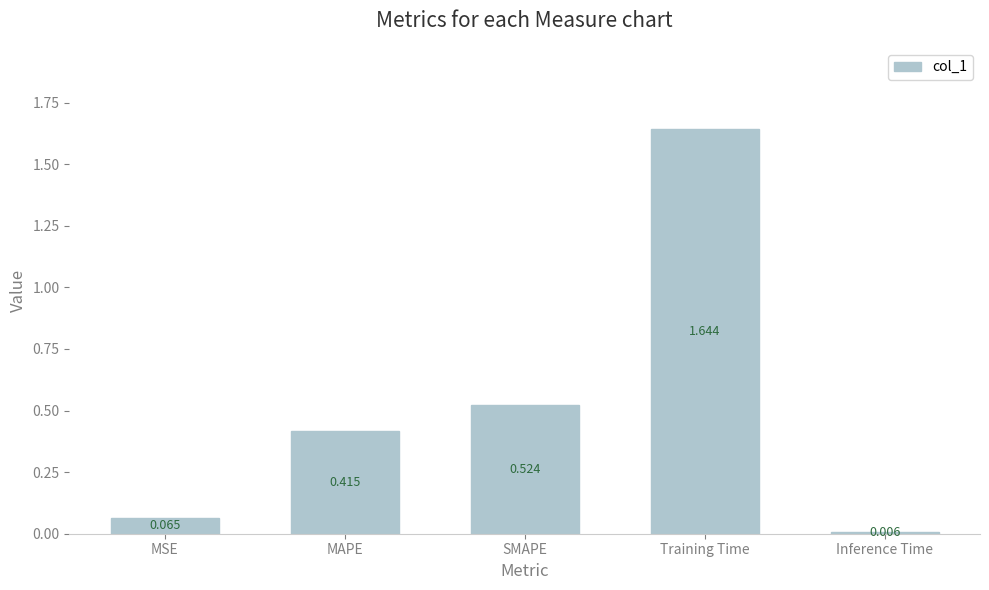

At which category does the chart reach its peak across all series?

Training Time